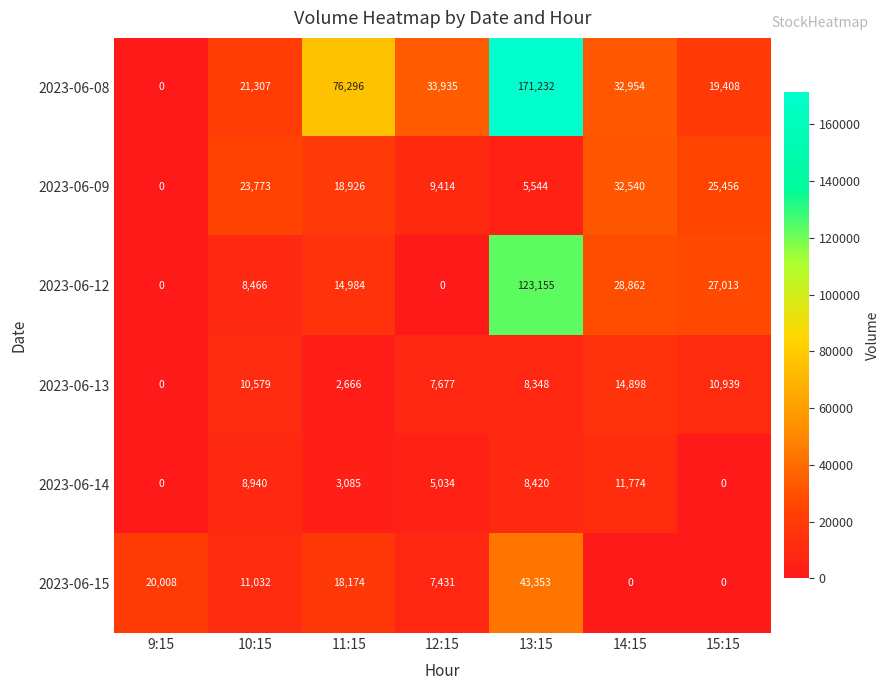

What is the sum of the 2023-06-09 values at 11:15 and 10:15?

42699